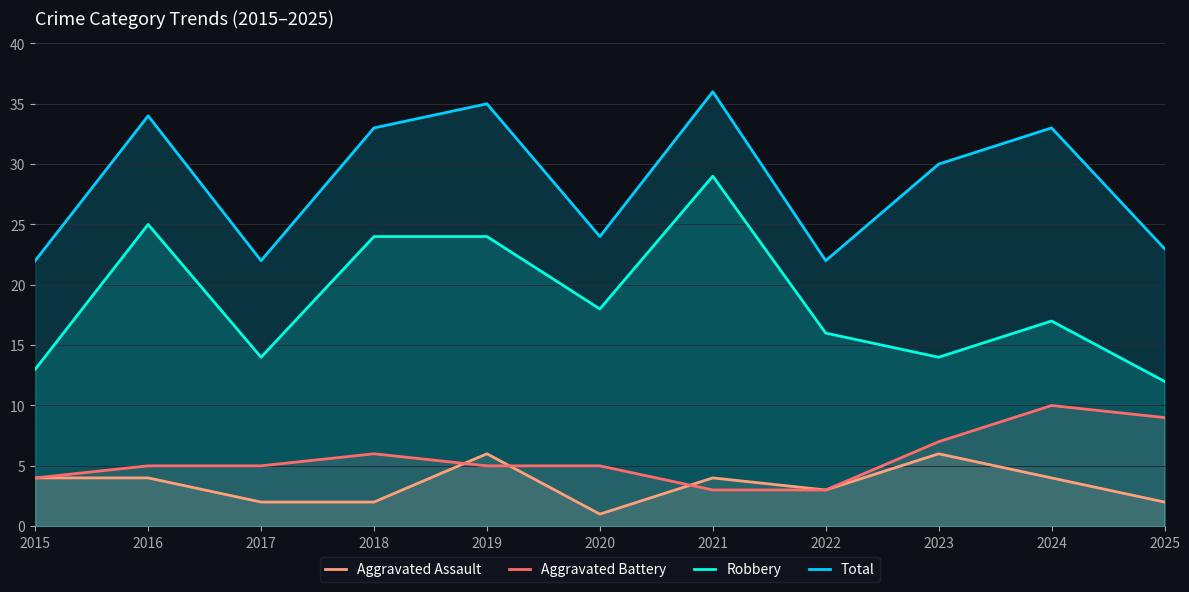

What is the difference between the maximum and minimum values in the Total series?

14